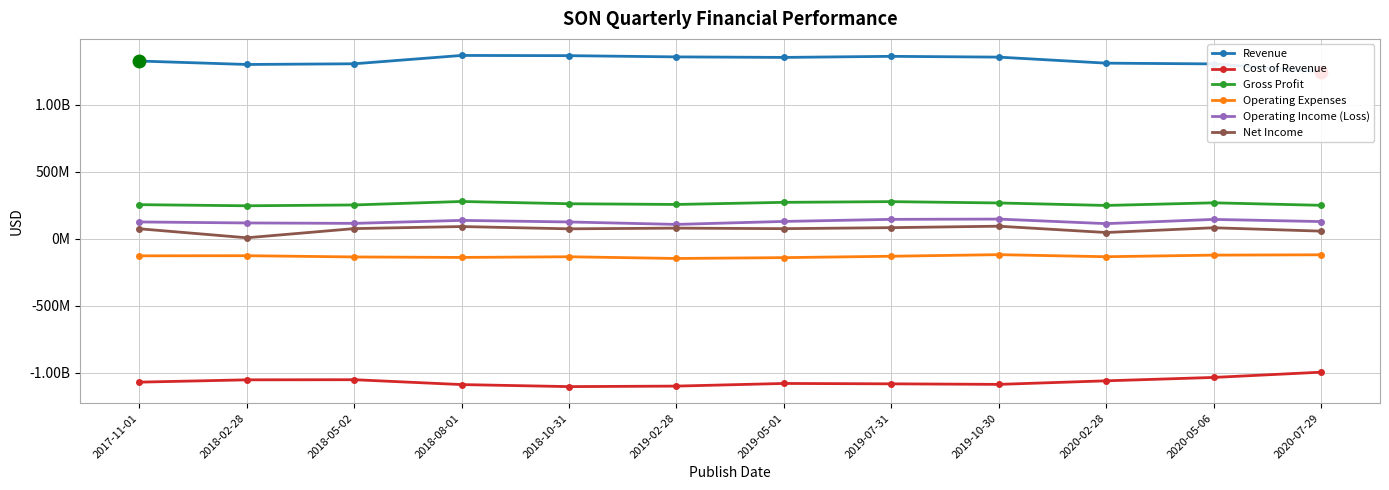

Reading left to right, what are all the values shown in this chart?

Revenue: 2017-11-01=1324634000	2018-02-28=1299018000	2018-05-02=1304187000	2018-08-01=1366373000	2018-10-31=1364762000	2019-02-28=1355616000	2019-05-01=1351705000	2019-07-31=1359721000	2019-10-30=1353931000	2020-02-28=1308850000	2020-05-06=1303296000	2020-07-29=1245485000
Cost of Revenue: 2017-11-01=-1071755000	2018-02-28=-1054609000	2018-05-02=-1053585000	2018-08-01=-1089913000	2018-10-31=-1105126000	2019-02-28=-1101308000	2019-05-01=-1081584000	2019-07-31=-1084385000	2019-10-30=-1088446000	2020-02-28=-1061963000	2020-05-06=-1036706000	2020-07-29=-997502000
Gross Profit: 2017-11-01=252879000	2018-02-28=244409000	2018-05-02=250602000	2018-08-01=276460000	2018-10-31=259636000	2019-02-28=254308000	2019-05-01=270121000	2019-07-31=275336000	2019-10-30=265485000	2020-02-28=246887000	2020-05-06=266590000	2020-07-29=247983000
Operating Expenses: 2017-11-01=-129136000	2018-02-28=-128171000	2018-05-02=-137441000	2018-08-01=-141031000	2018-10-31=-136002000	2019-02-28=-148832000	2019-05-01=-142561000	2019-07-31=-132213000	2019-10-30=-120322000	2020-02-28=-135771000	2020-05-06=-123888000	2020-07-29=-121371000
Operating Income (Loss): 2017-11-01=123743000	2018-02-28=116238000	2018-05-02=113161000	2018-08-01=135429000	2018-10-31=123634000	2019-02-28=105476000	2019-05-01=127560000	2019-07-31=143123000	2019-10-30=145163000	2020-02-28=111116000	2020-05-06=142702000	2020-07-29=126612000
Net Income: 2017-11-01=72812000	2018-02-28=5675000	2018-05-02=74055000	2018-08-01=89412000	2018-10-31=72415000	2019-02-28=77678000	2019-05-01=73663000	2019-07-31=81159000	2019-10-30=92064000	2020-02-28=44899000	2020-05-06=80445000	2020-07-29=55211000